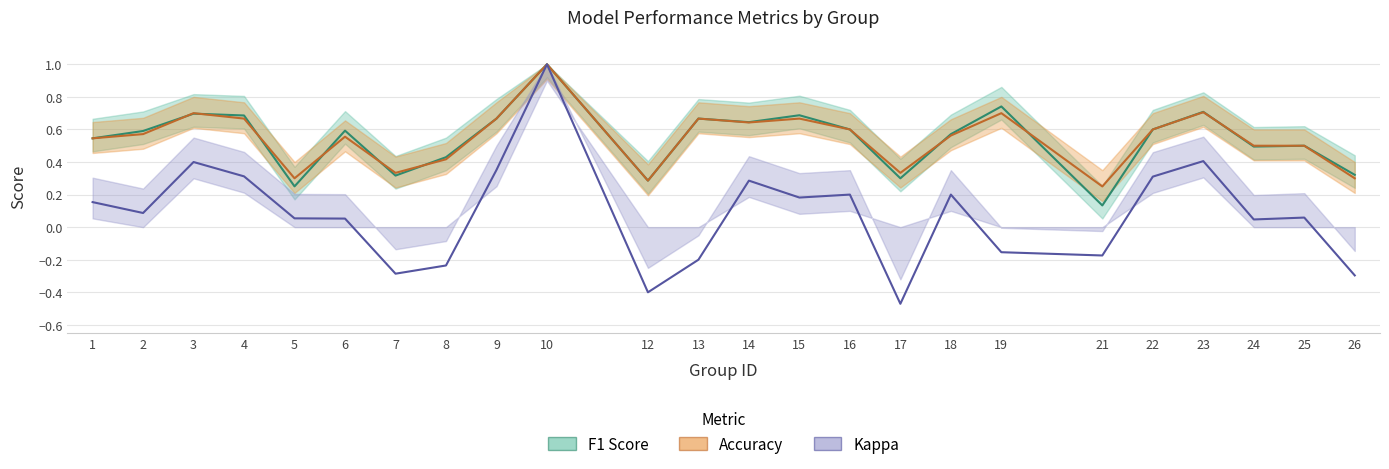

What is the total value across all series at 8?

0.6